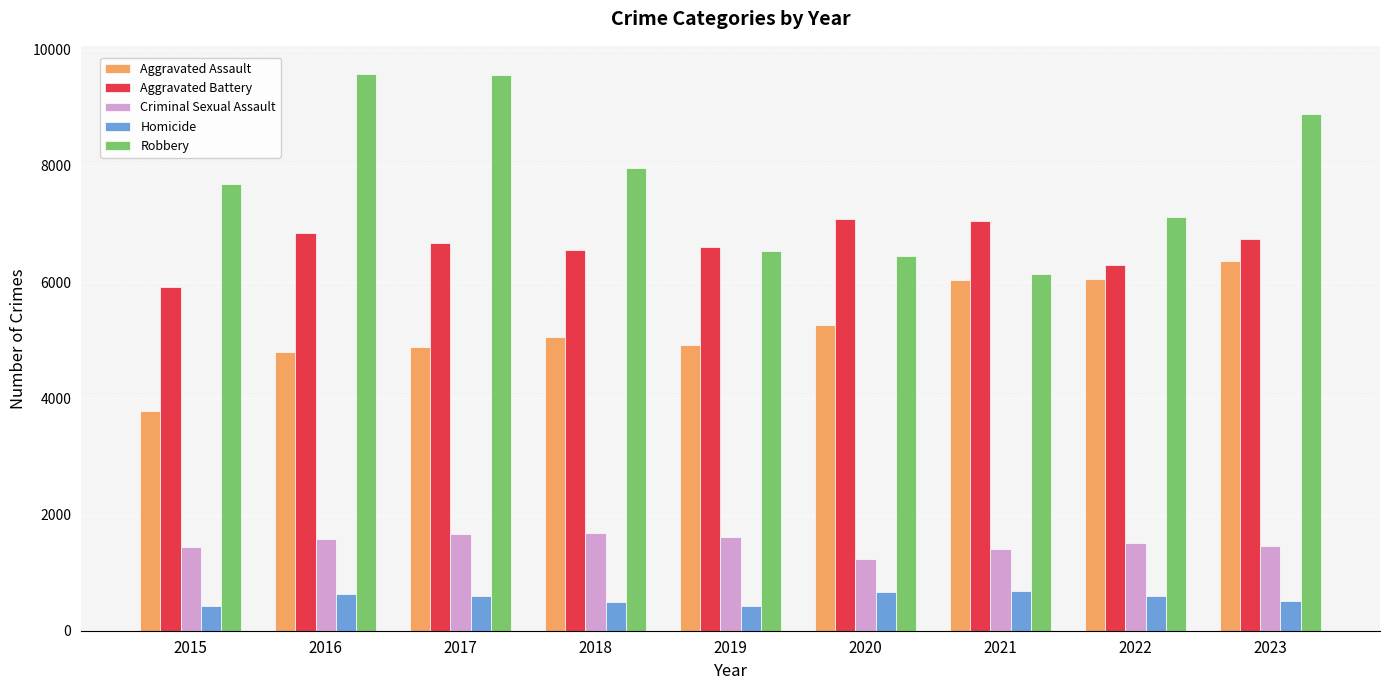

Which series has the widest spread of values?

Robbery